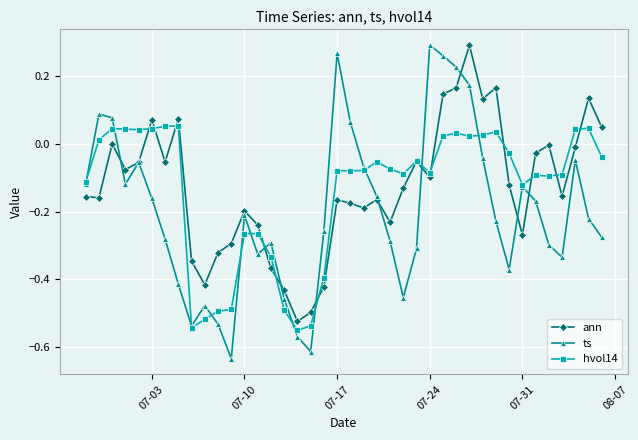

Which series has the largest total across all categories?

ann